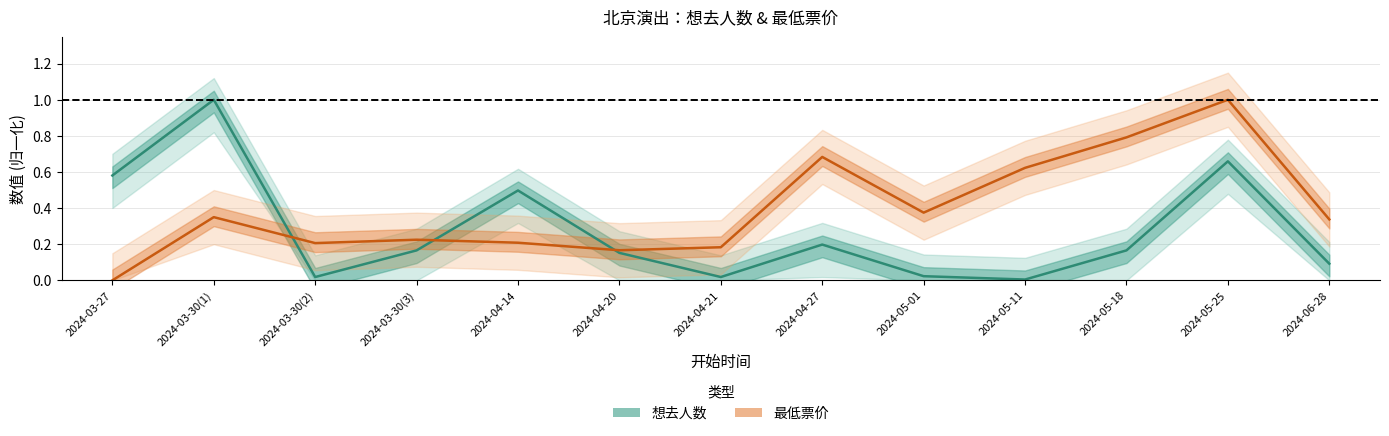

How many 最低票价 (均值) values are between 0 and 1?

13